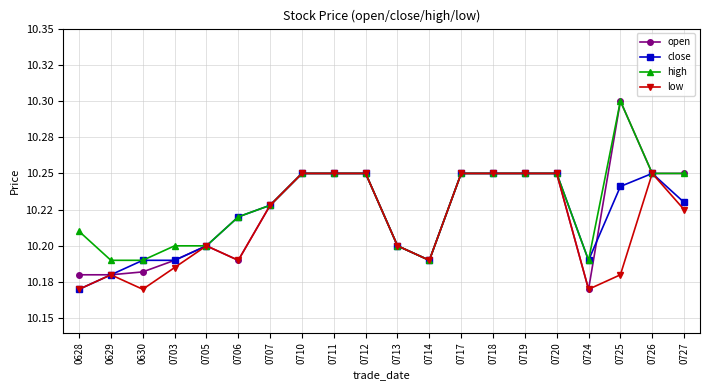

What are all the series names shown in the legend?

open, close, high, low